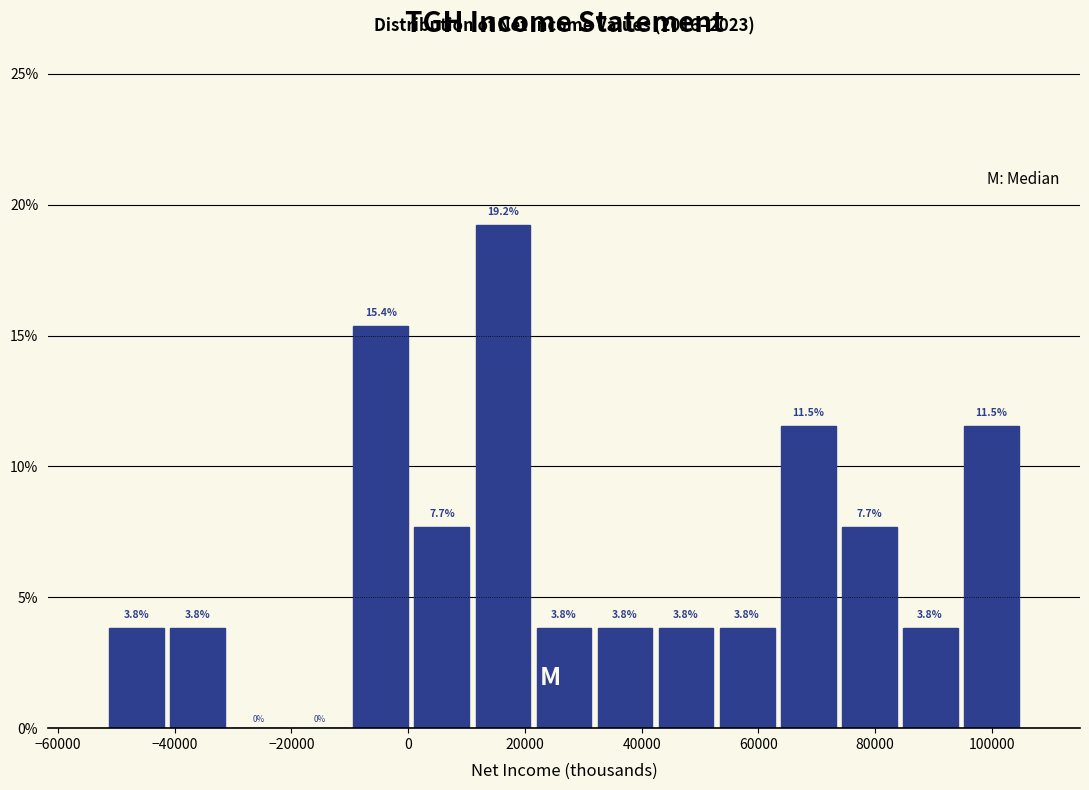

How tall is the bar that spans 32000 to 42000 on the x-axis? The bar edges are not printed on the chart, so give them approximately, as read against the axis.

3.8